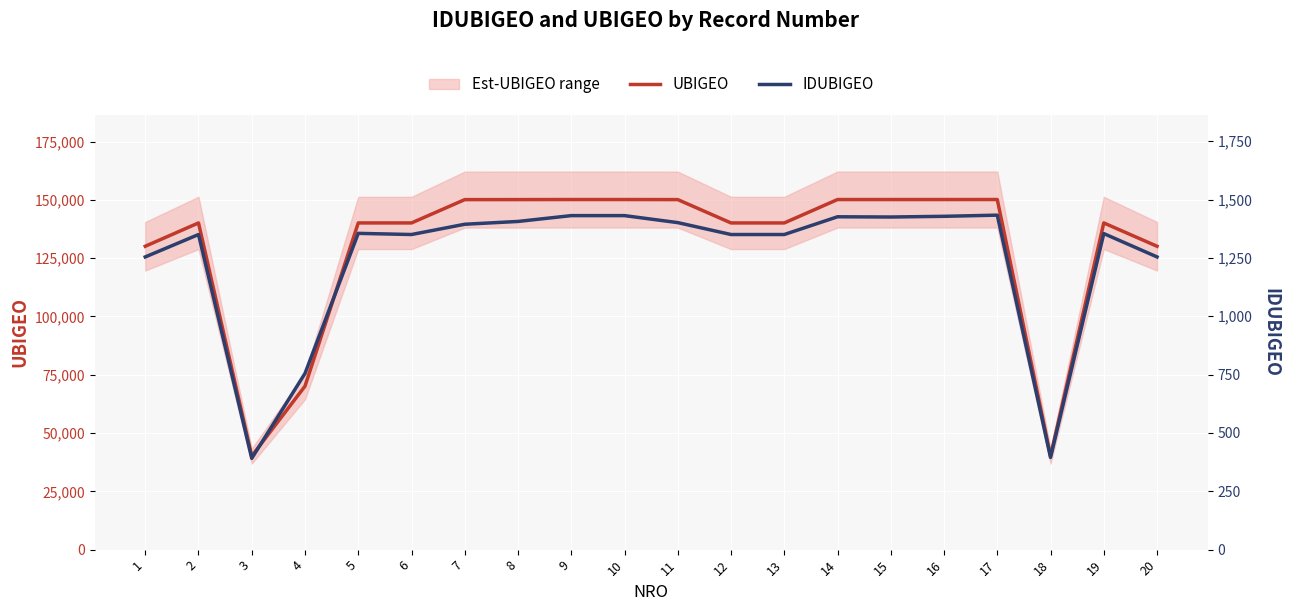

At how many categories does at least one series exceed 92378?

17